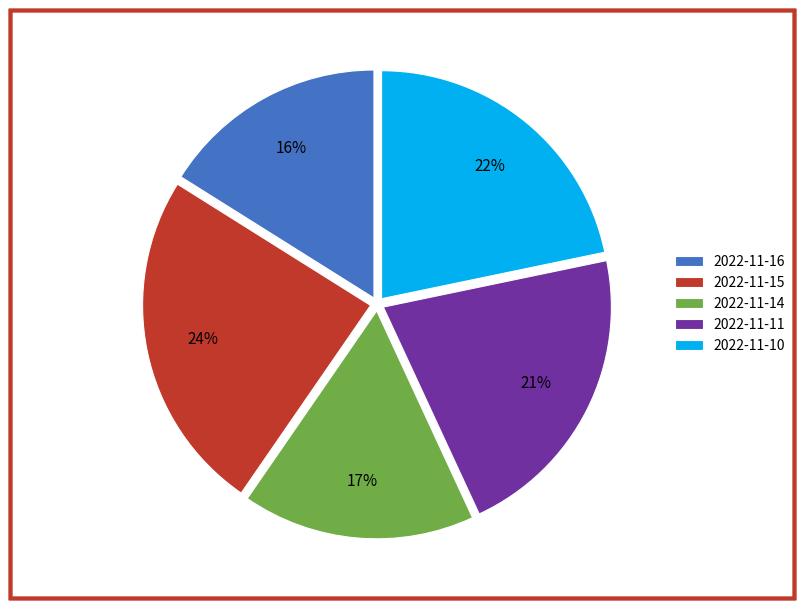

To the nearest percent, what is the difference between the largest and smallest slice percentages?

8%